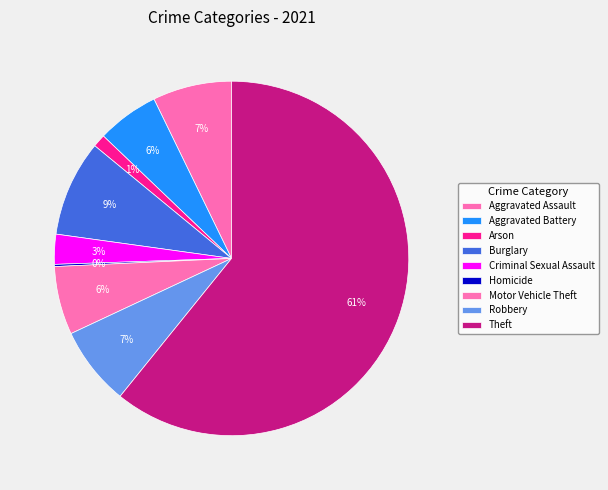

To the nearest percent, what percentage of the pie is Burglary?

9%